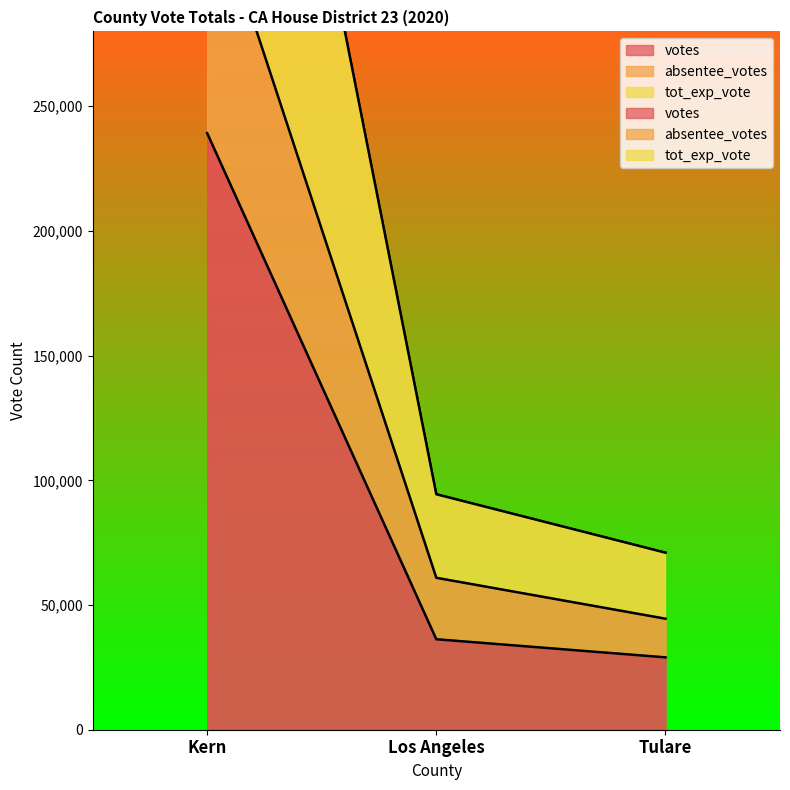

What is the total value across all series at Tulare?

102544